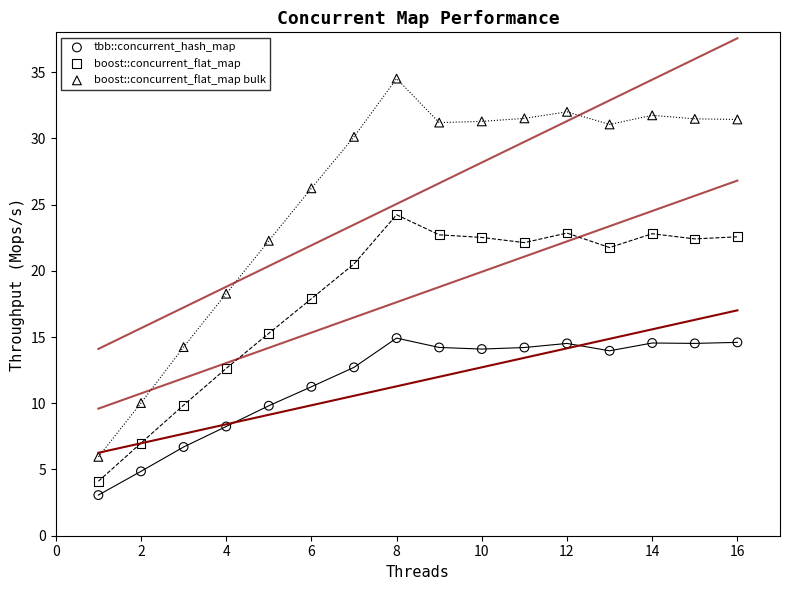

Which series has the widest spread of Y values?

boost::concurrent_flat_map bulk